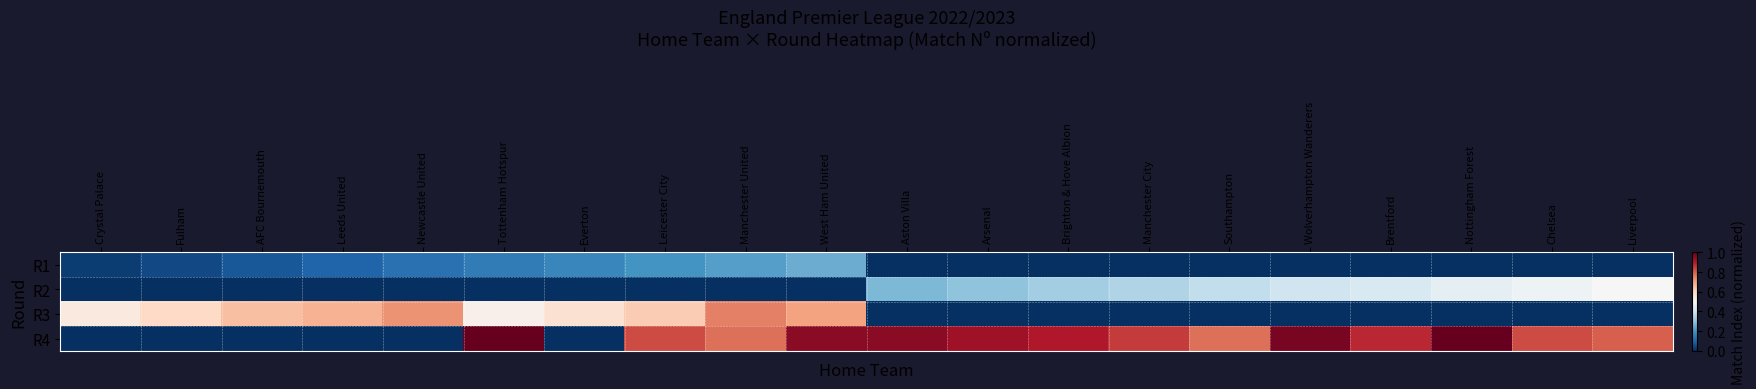

How many categories are shown in the chart?

20